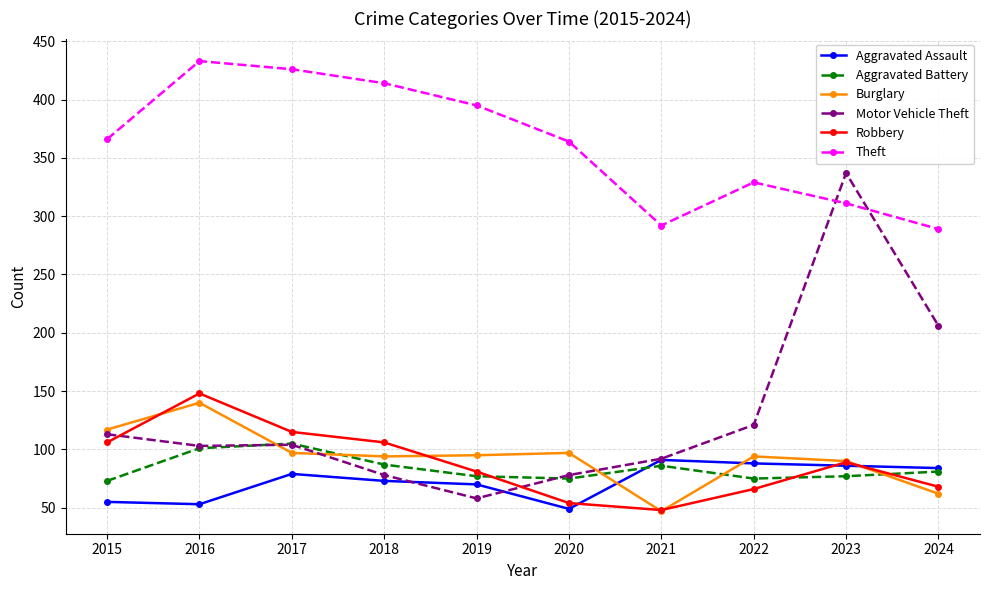

What is the spread (max minus min) of values at 2015?

311